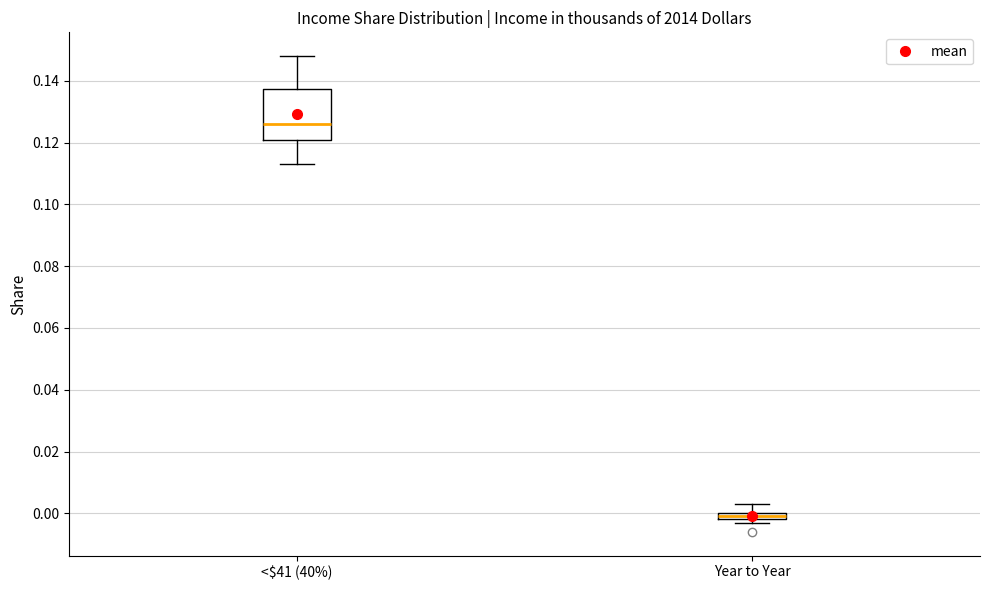

Which box is the tallest, from its lower edge to its upper edge?

<$41 (40%)